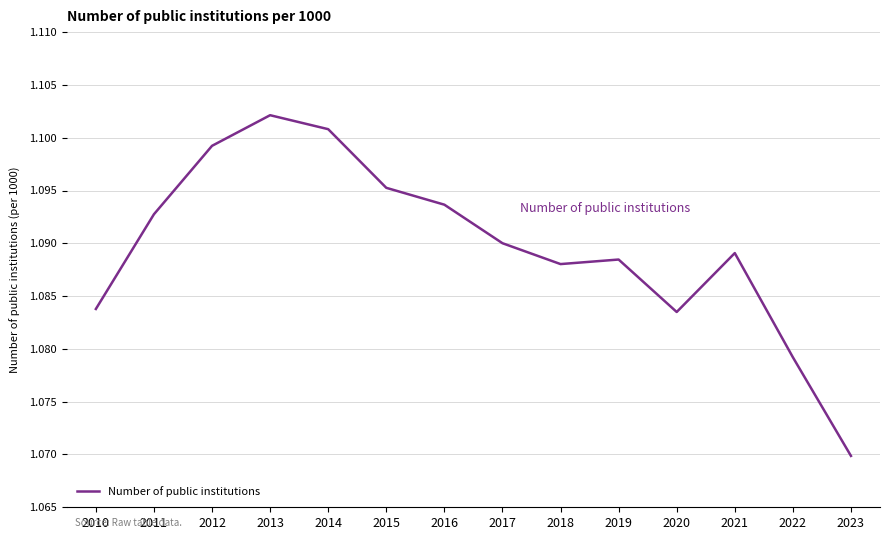

The chart shows a value of 1.9 at 2010. True or false?

False